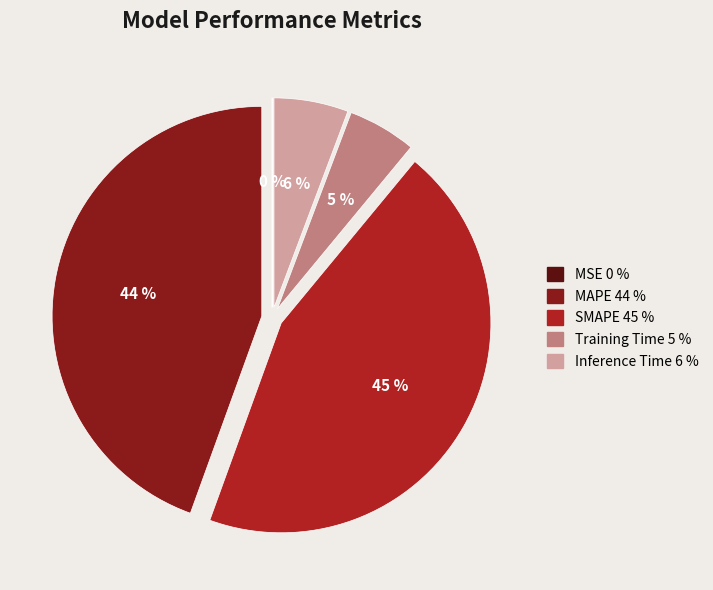

True or false: Training Time accounts for 14% of the total.

False